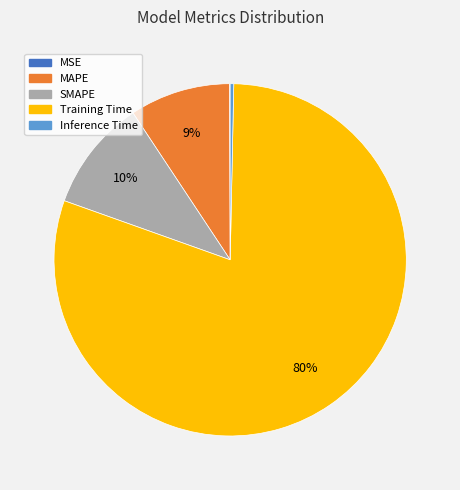

To the nearest percent, what is the difference between the MAPE and SMAPE slice percentages?

1%